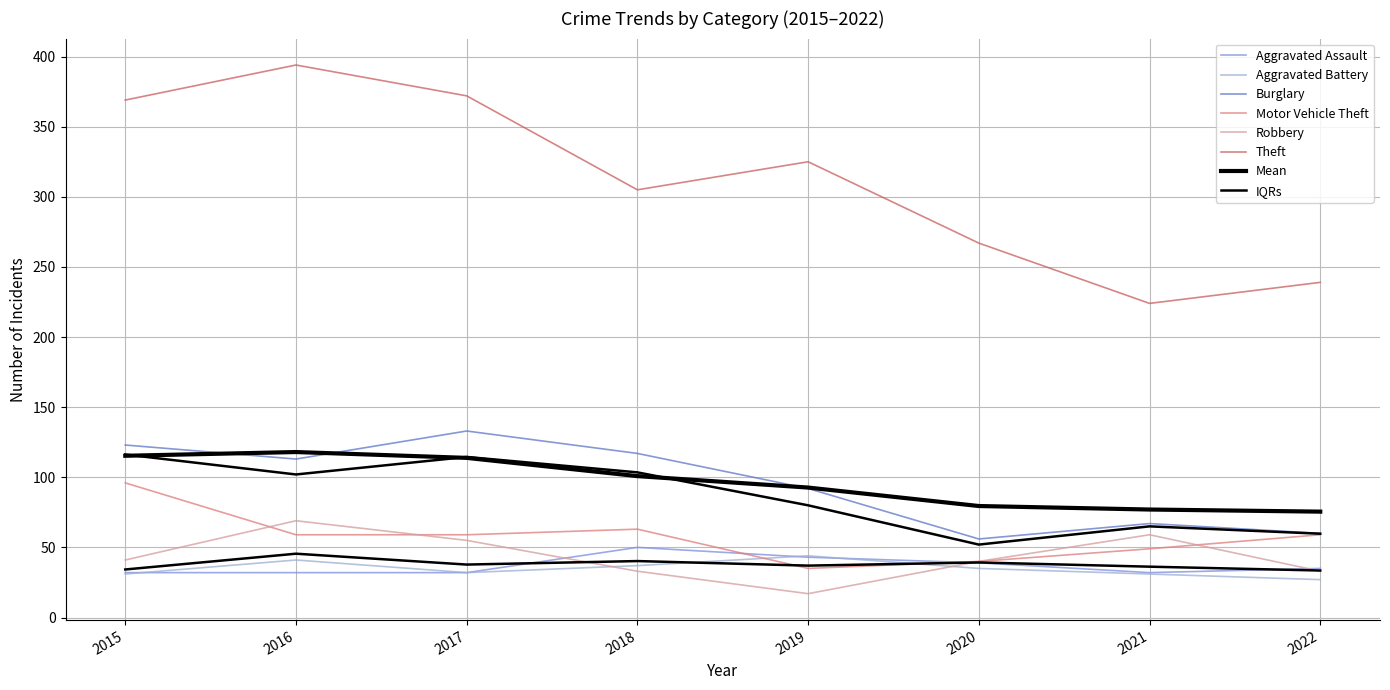

How many Aggravated Assault values are between 32 and 43?

7